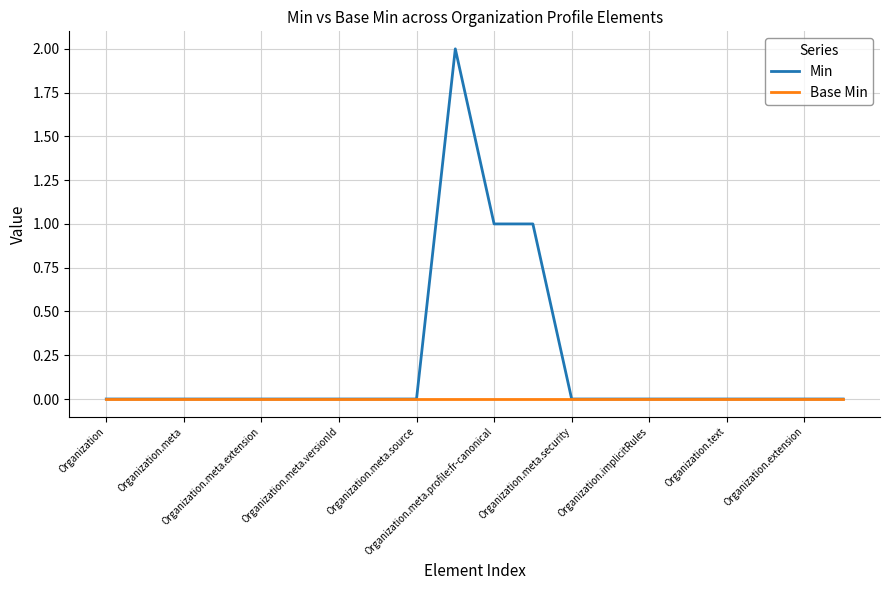

Which series has the largest total across all categories?

Min